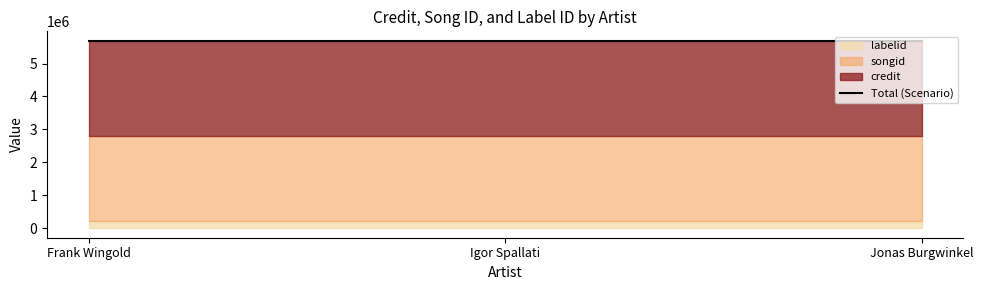

What is the spread (max minus min) of values at Frank Wingold?

2693283